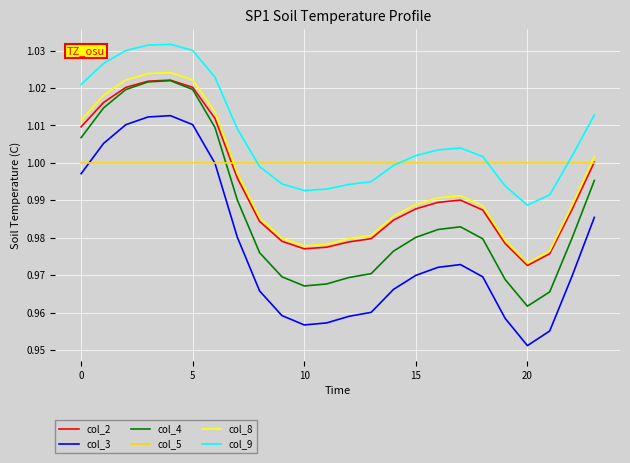

Which series has the largest range (max minus min)?

col_3